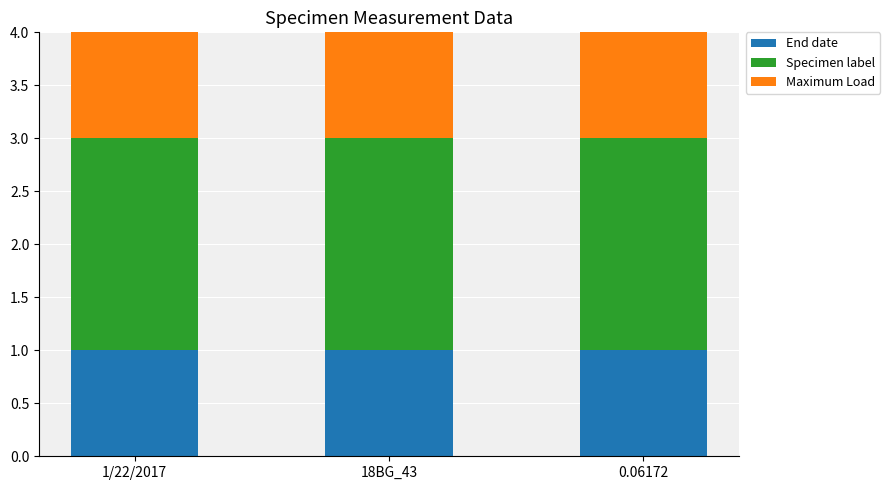

How many bars are there in each group?

3